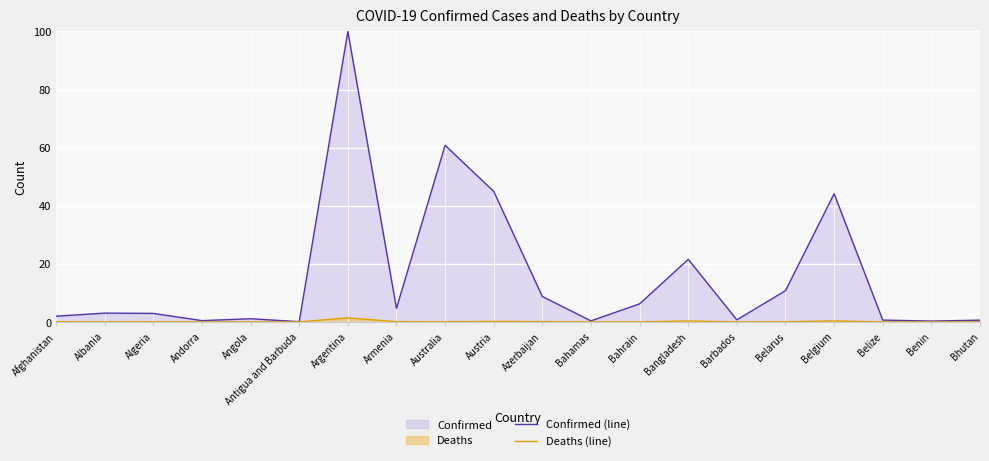

Between Bangladesh and Antigua and Barbuda, which is larger?

Bangladesh